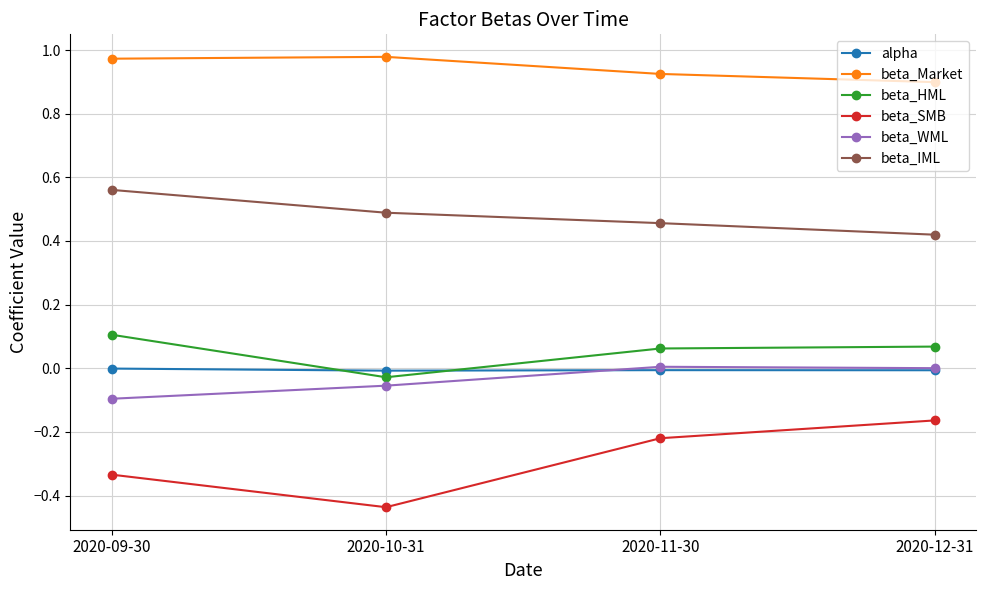

Does the chart display data point markers on the line(s)?

Yes